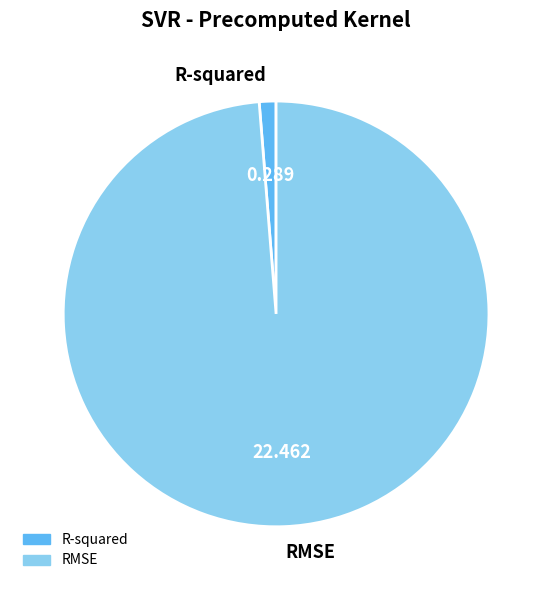

Does RMSE account for over 50% of the chart?

Yes